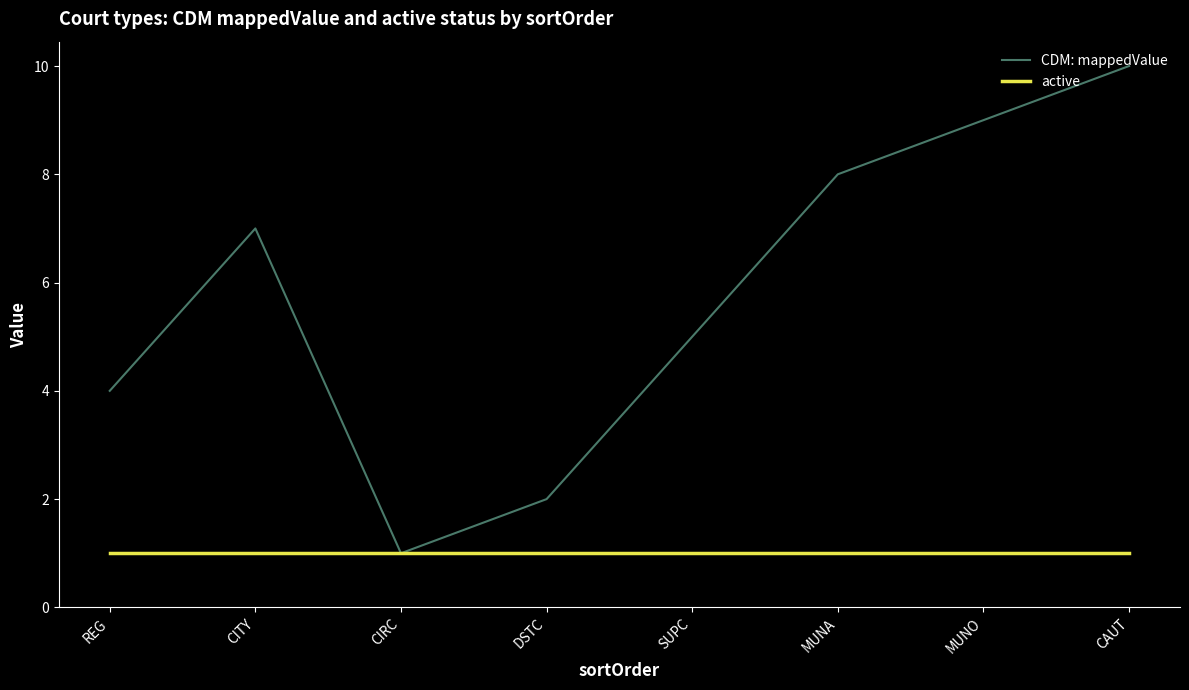

Which series has the largest total across all categories?

CDM: mappedValue